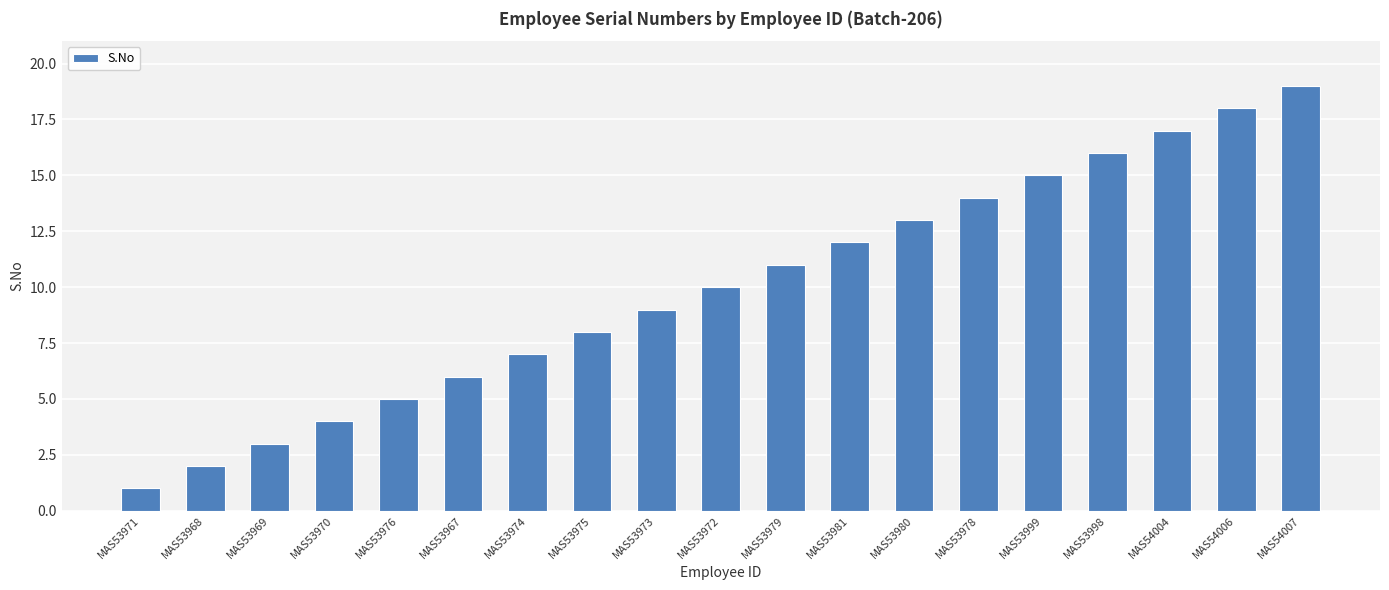

True or false: the data shows 10 at MAS53999.

False